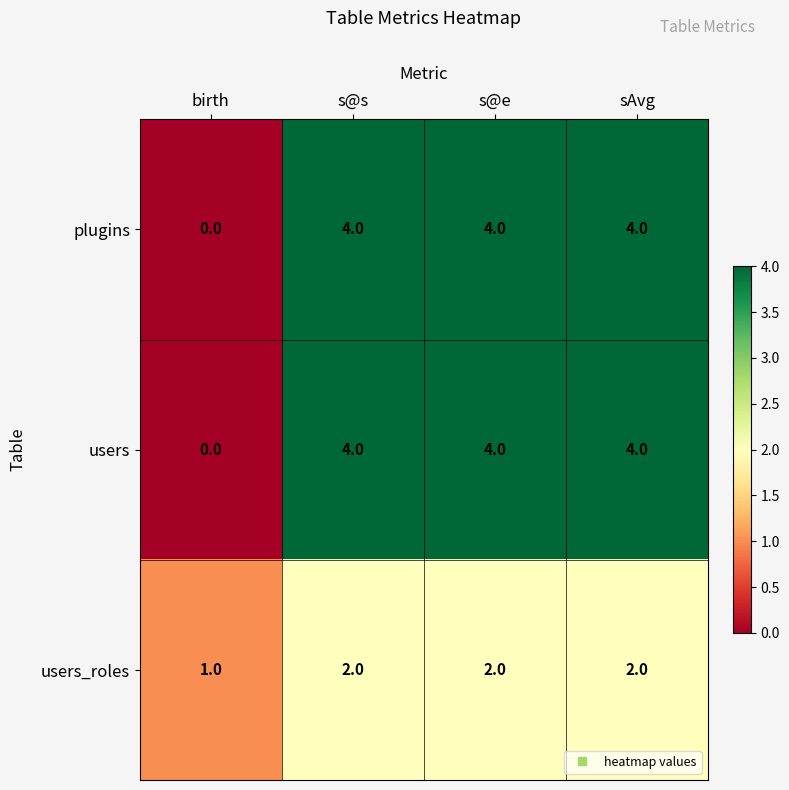

Is it true that plugins equals 2 at sAvg?

False